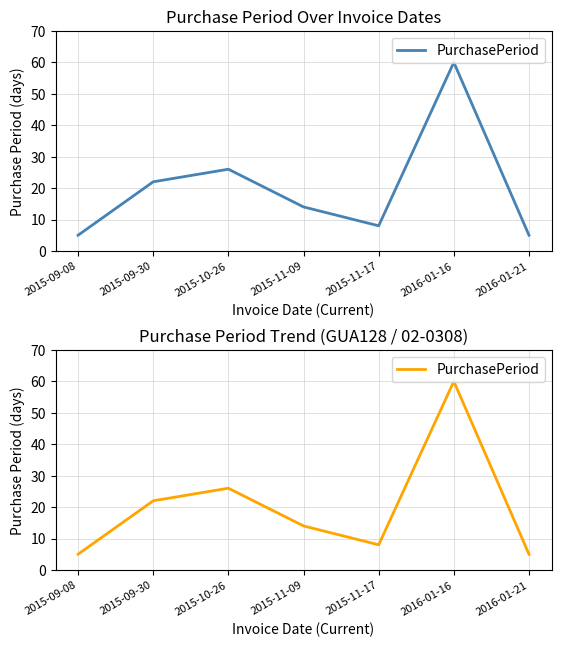

Where does the data first go above 14?

2015-09-30